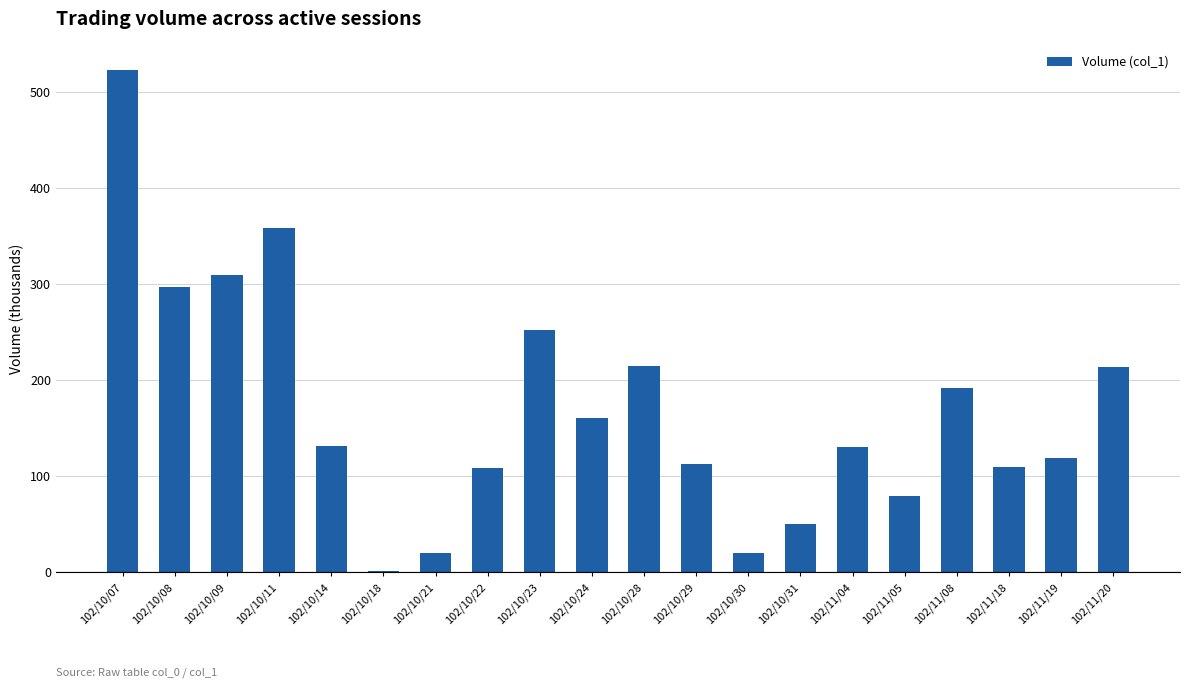

What is the label of the 13th bar from the left?

102/10/30